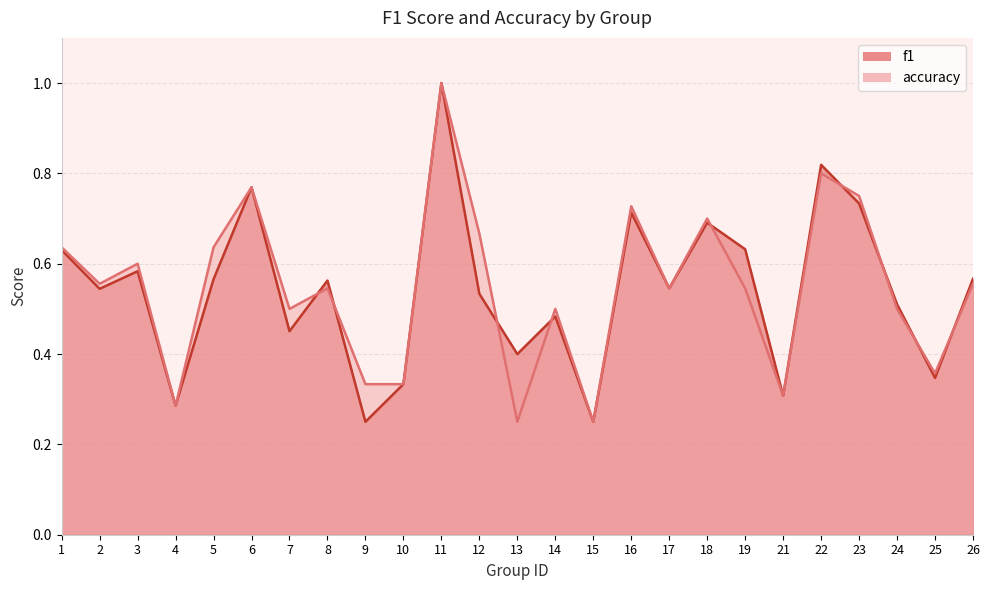

What is the difference between the f1 values at 22 and 12?

0.3